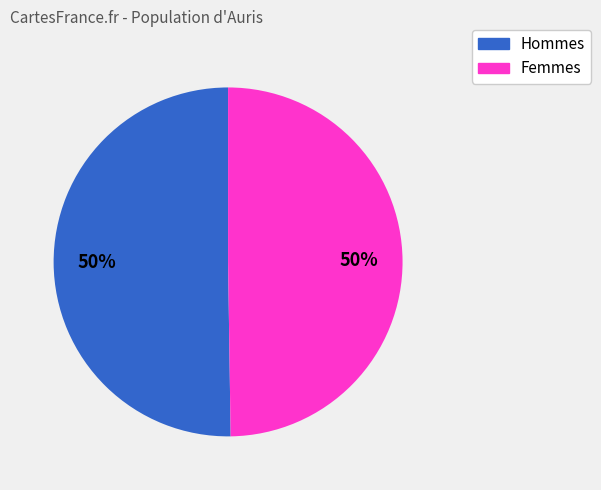

The Hommes slice represents 50% of the pie. True or false?

True